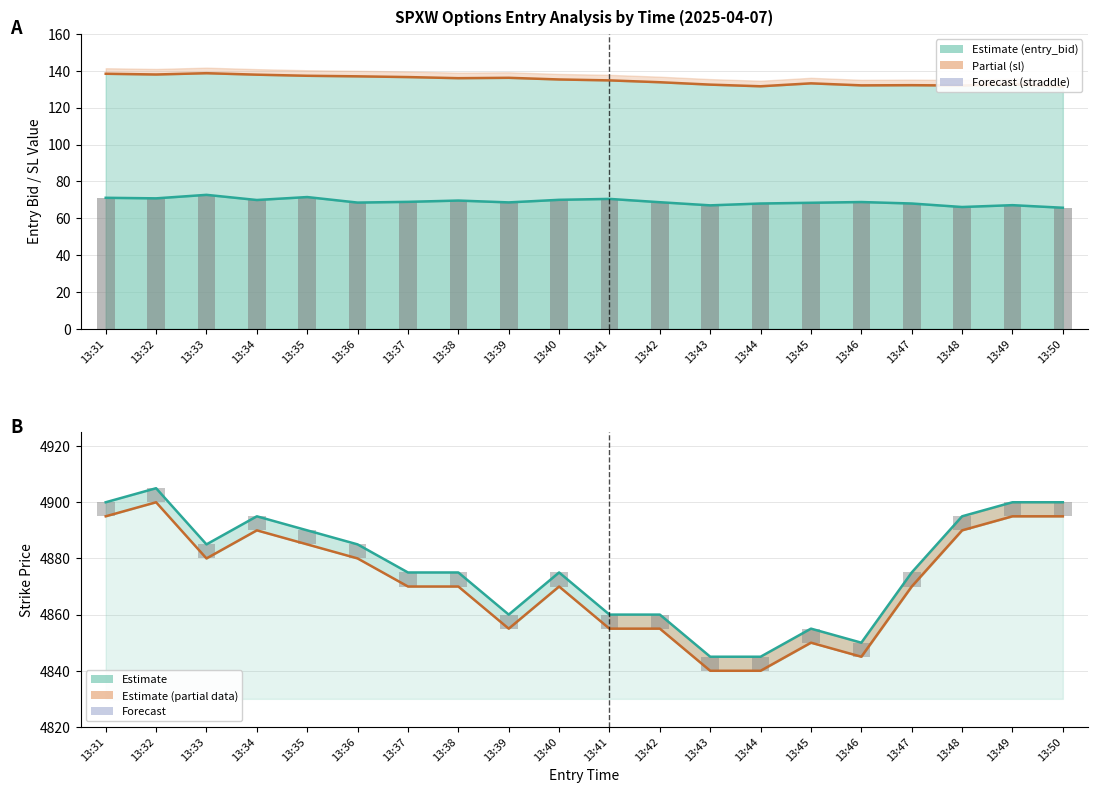

Rank the series by their maximum value, from lowest to highest.

entry_bid, sl, strike (Put), strike (Call)